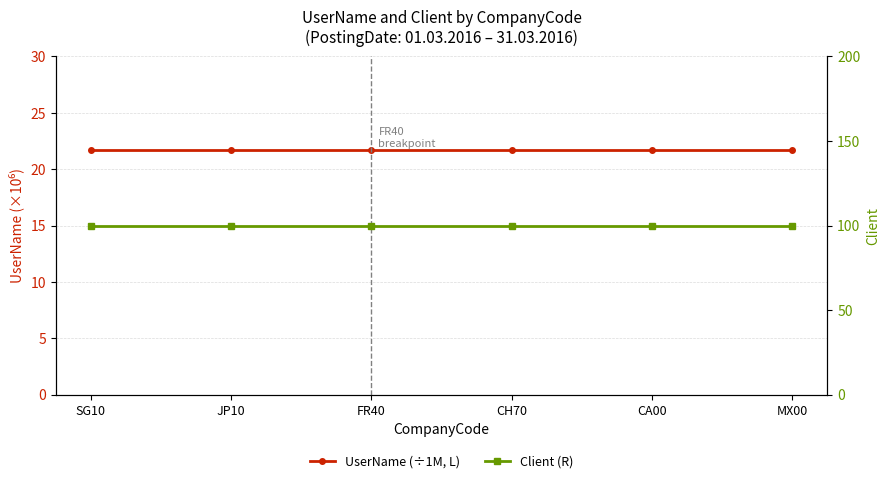

List the series in order of their overall mean, lowest first.

UserName (÷1M, L), Client (R)